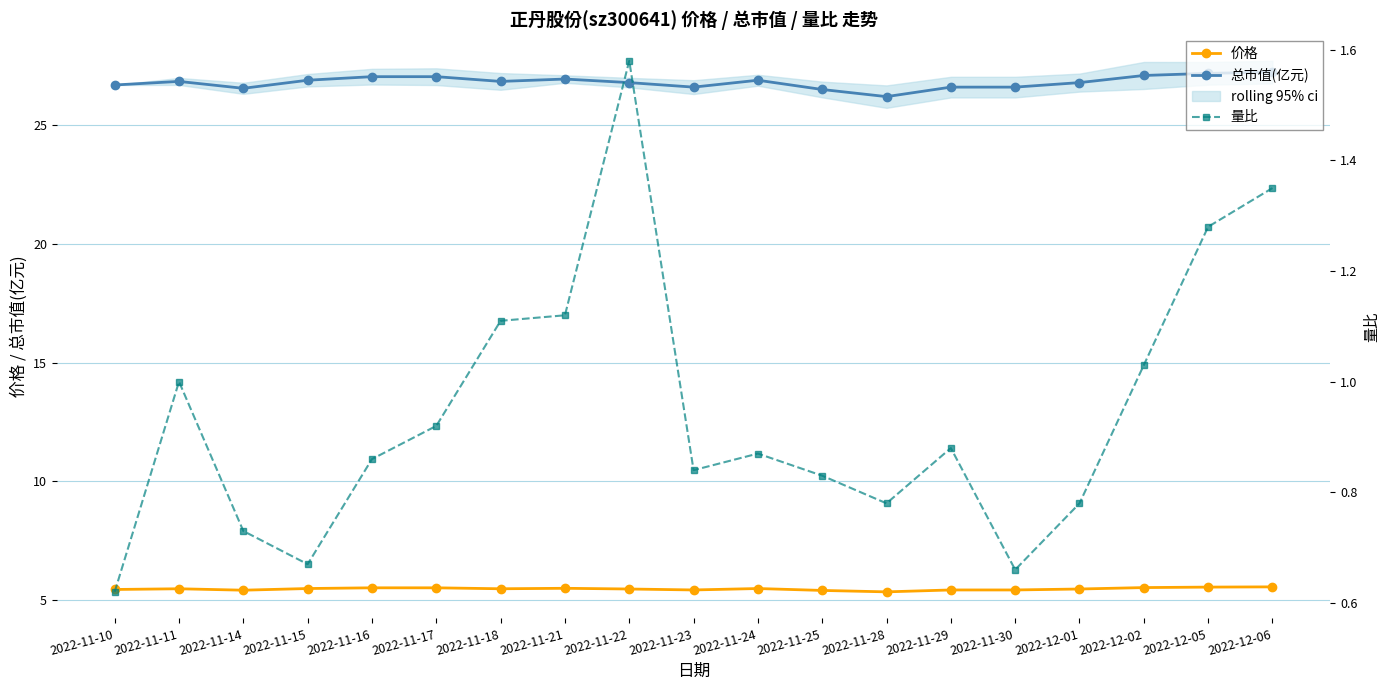

Is it true that 价格 equals 5.5 at 2022-11-10?

True